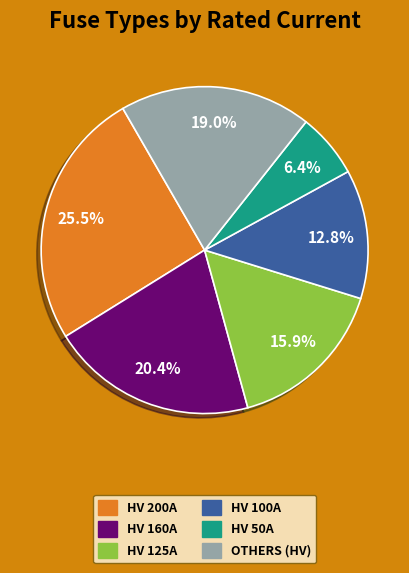

Is there a majority slice in this chart?

No